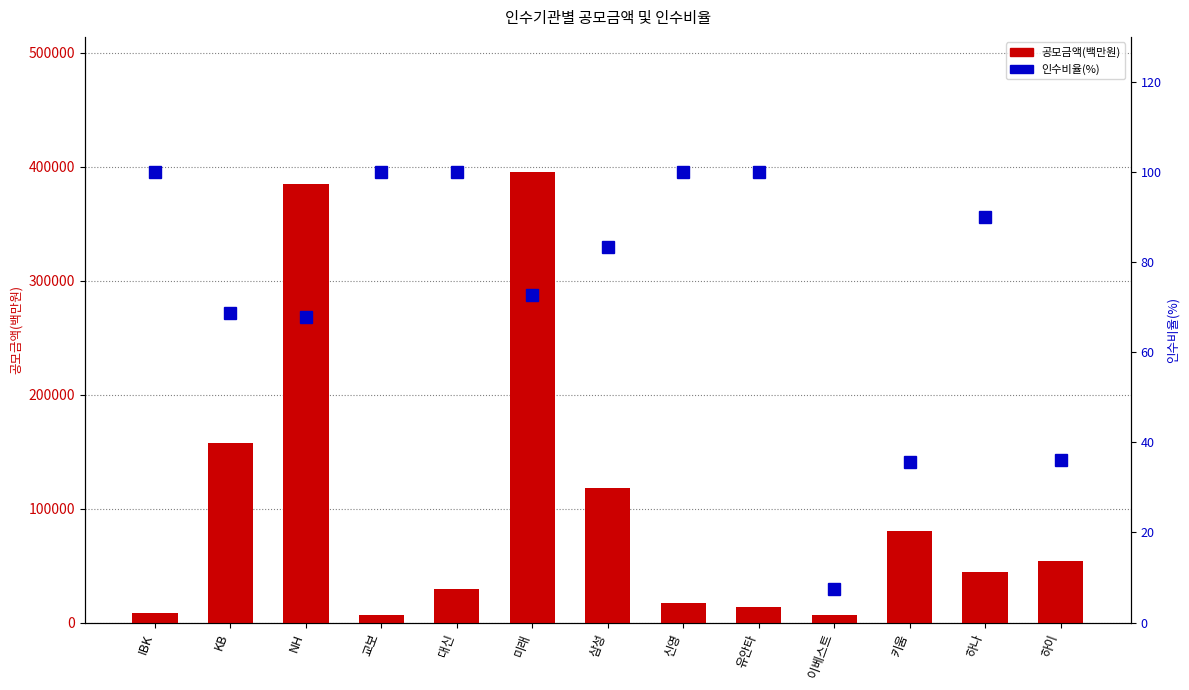

At which category is the sum across all series the highest?

미래